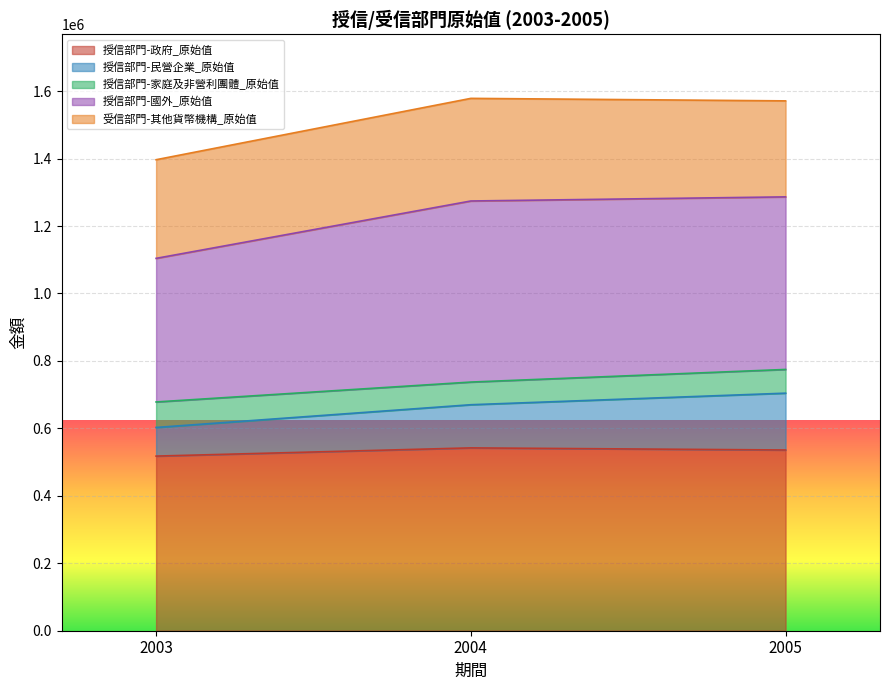

At which label does 授信部門-國外_原始值 reach its peak?

2004